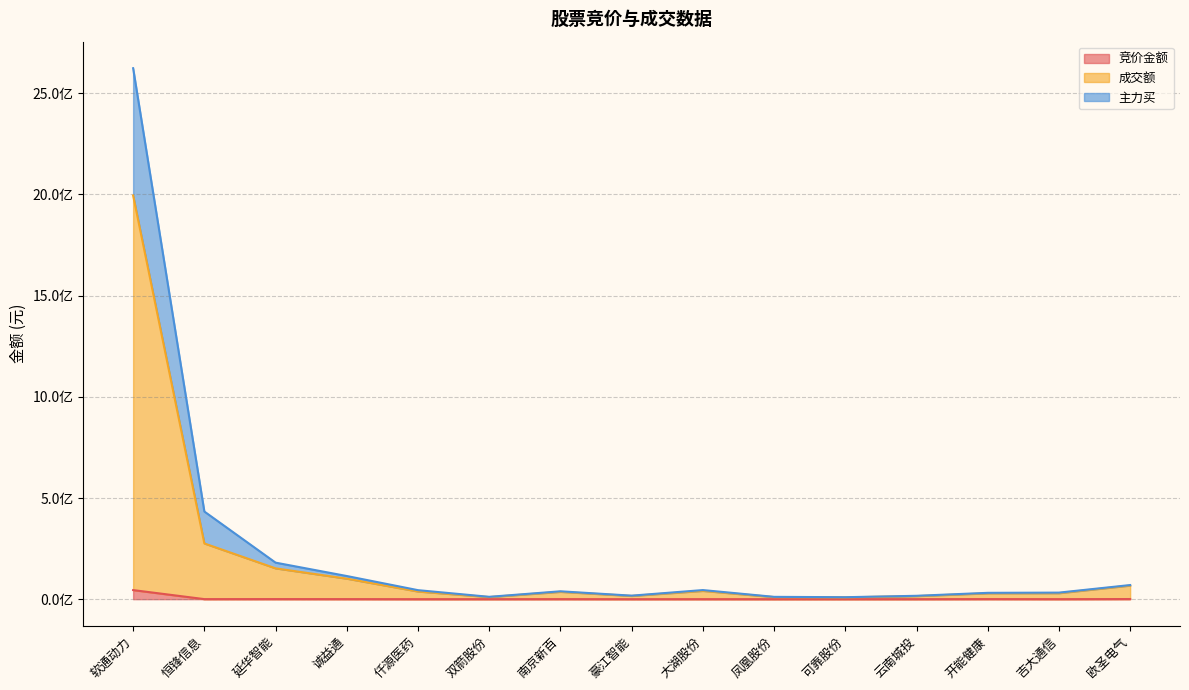

At how many categories does at least one series exceed 567163696?

1